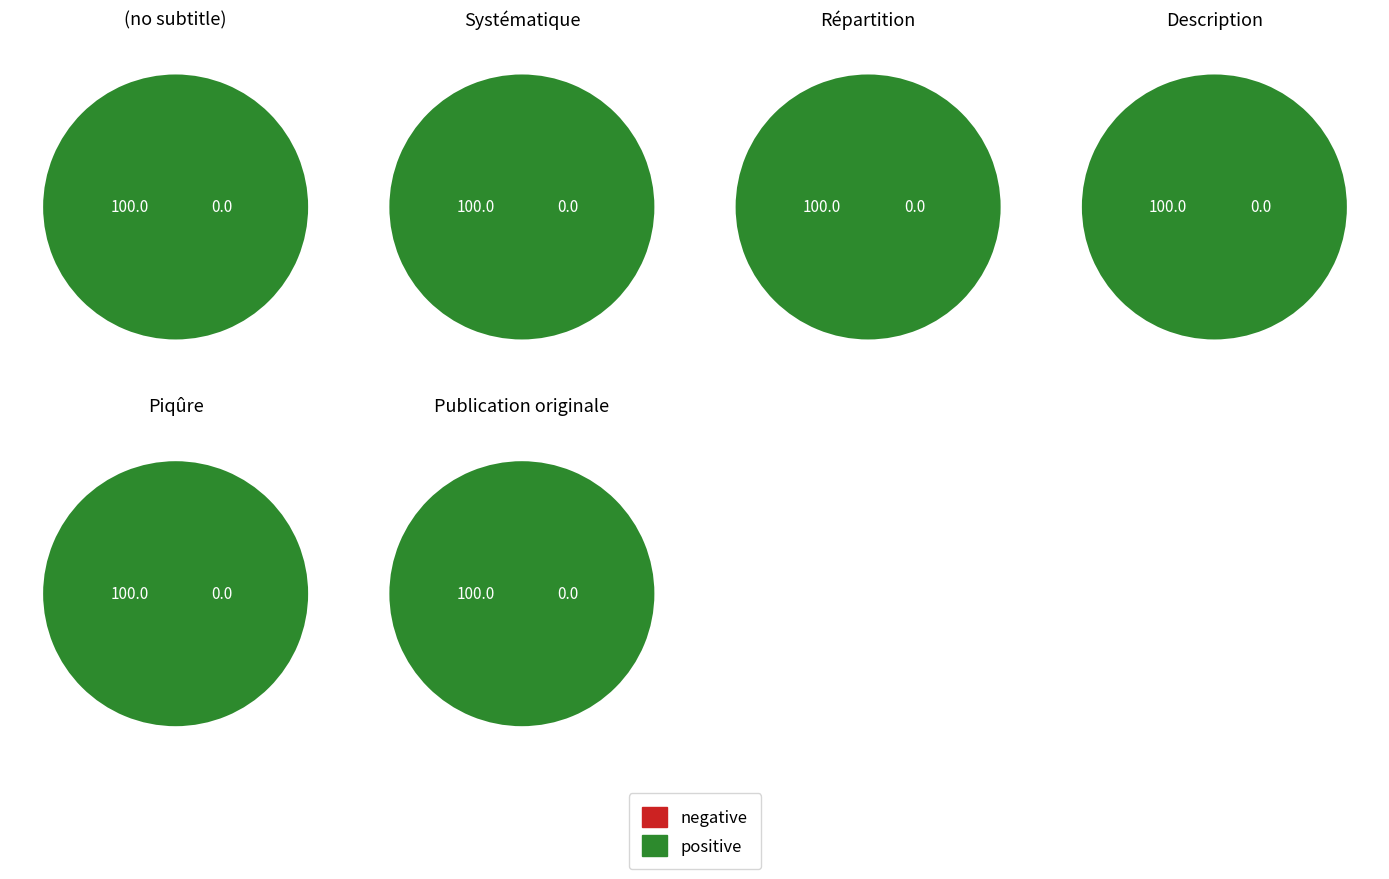

Does  represent more than half of the total?

No